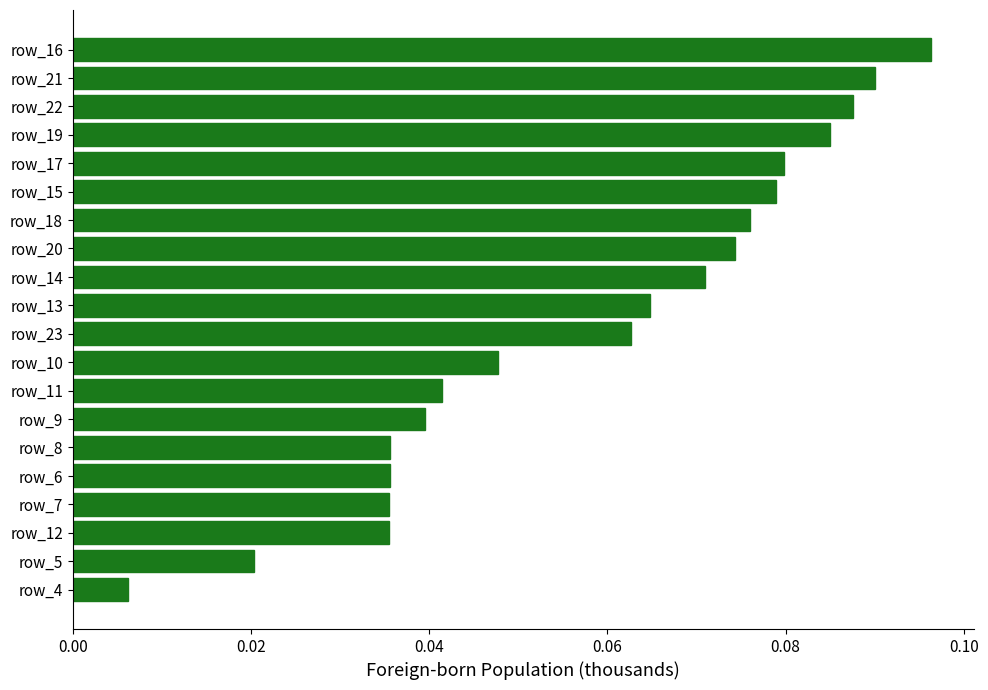

Does the chart contain stacked bars?

No